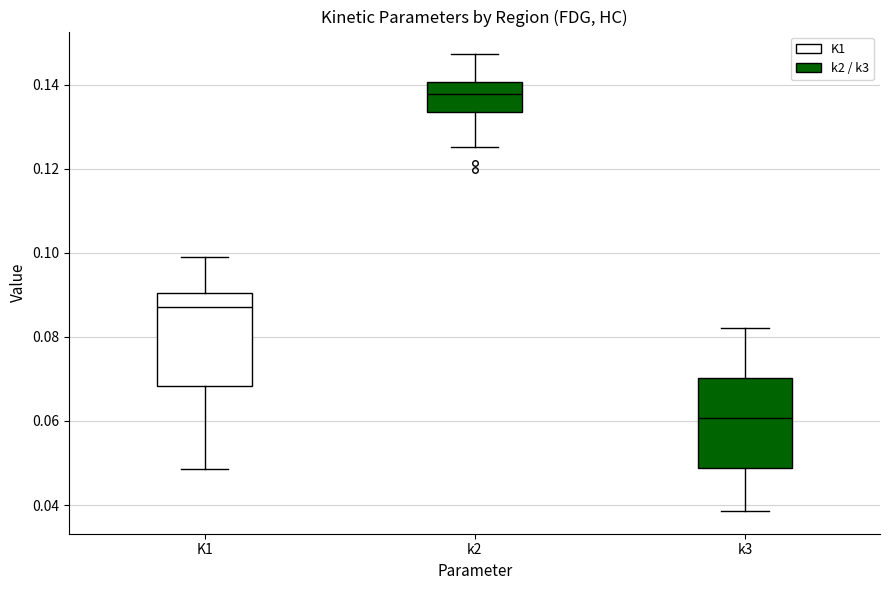

Reading left to right, transcribe this box plot: for each box, give where its median line is, the range the box spans, and where its two whiskers end, as read against the y-axis. The values are not printed on the chart, so give them approximately, as read against the axis.

K1: median 0.088, box 0.068 to 0.090, whiskers 0.048 to 0.100
k2: median 0.138, box 0.134 to 0.140, whiskers 0.126 to 0.148
k3: median 0.060, box 0.048 to 0.070, whiskers 0.038 to 0.082